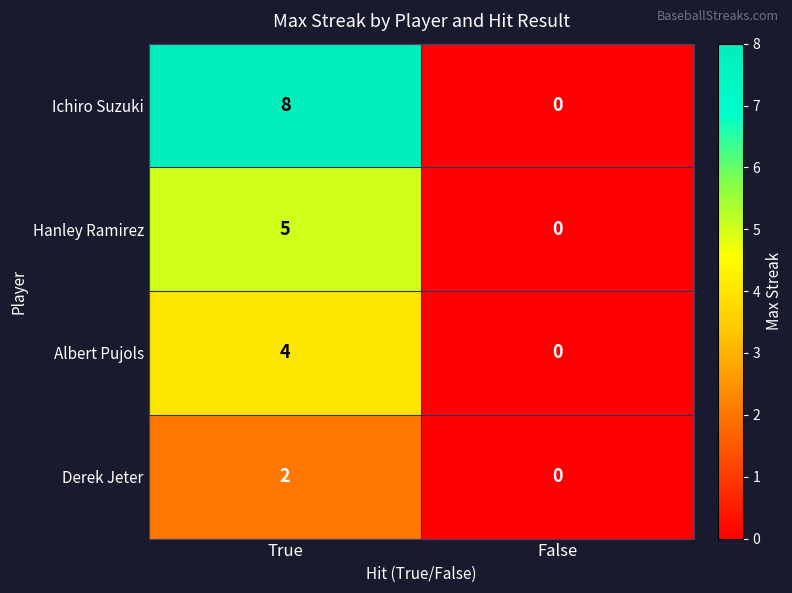

Rank the series at True from lowest to highest value.

Derek Jeter, Albert Pujols, Hanley Ramirez, Ichiro Suzuki